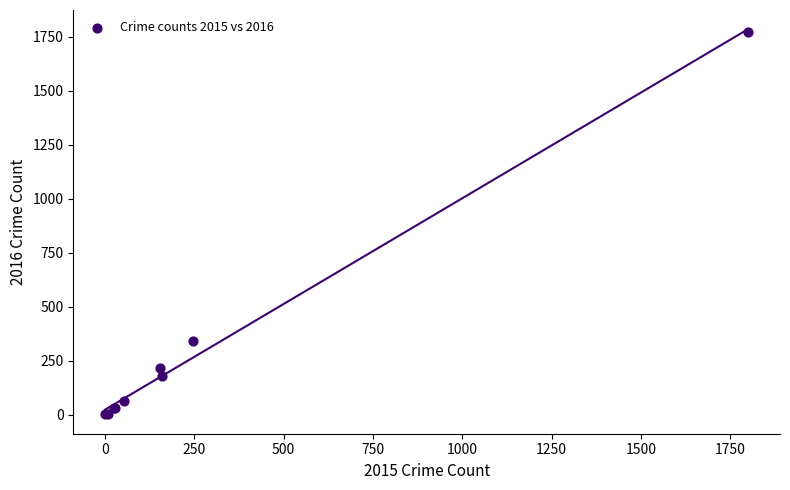

What Y value in the scatter plot is closest to 886?

340